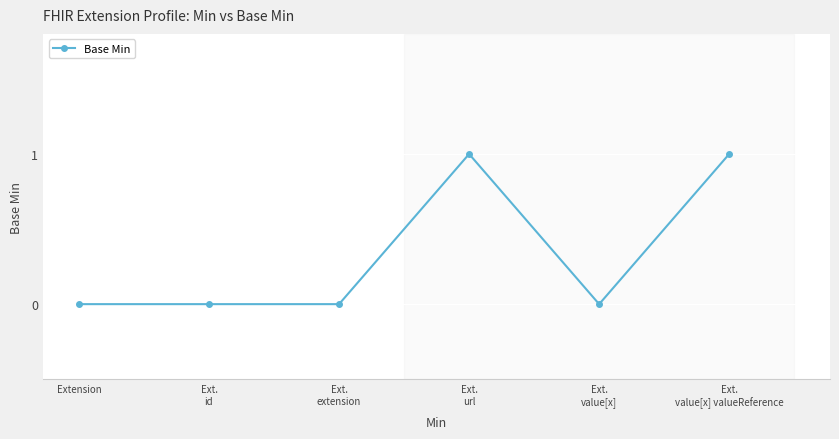

True or false: there are more than 0 points higher than both neighbors.

True